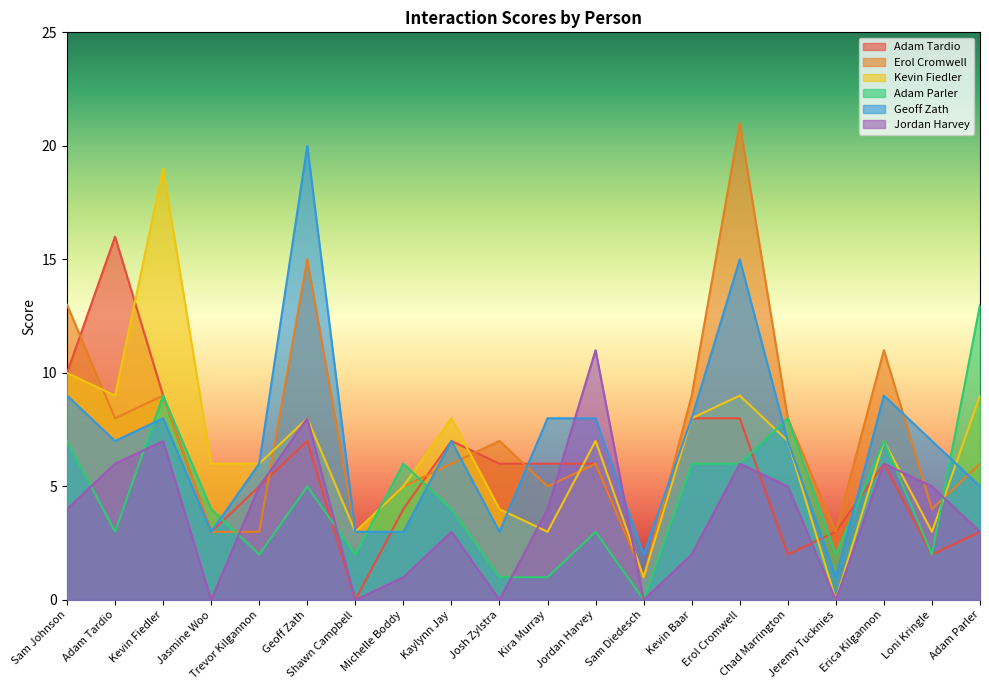

What is the sum of the Kevin Fiedler values at Shawn Campbell and Kaylynn Jay?

11